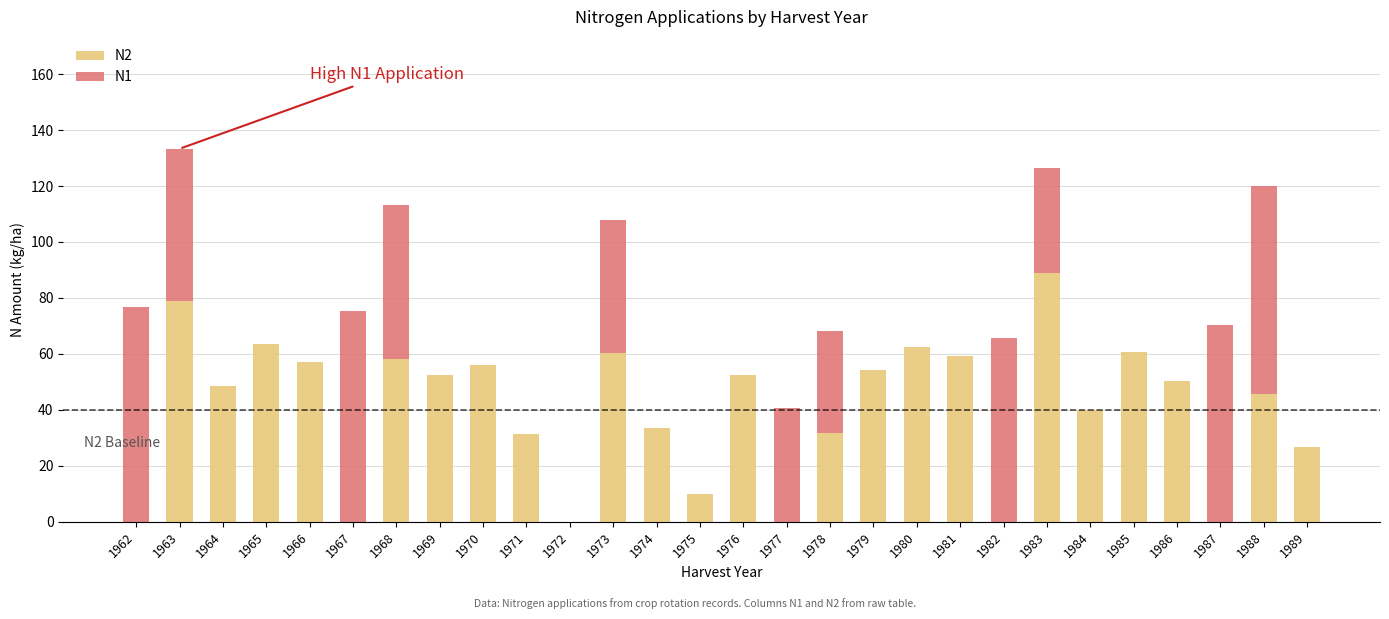

Are the bars grouped side by side (vs. stacked)?

No